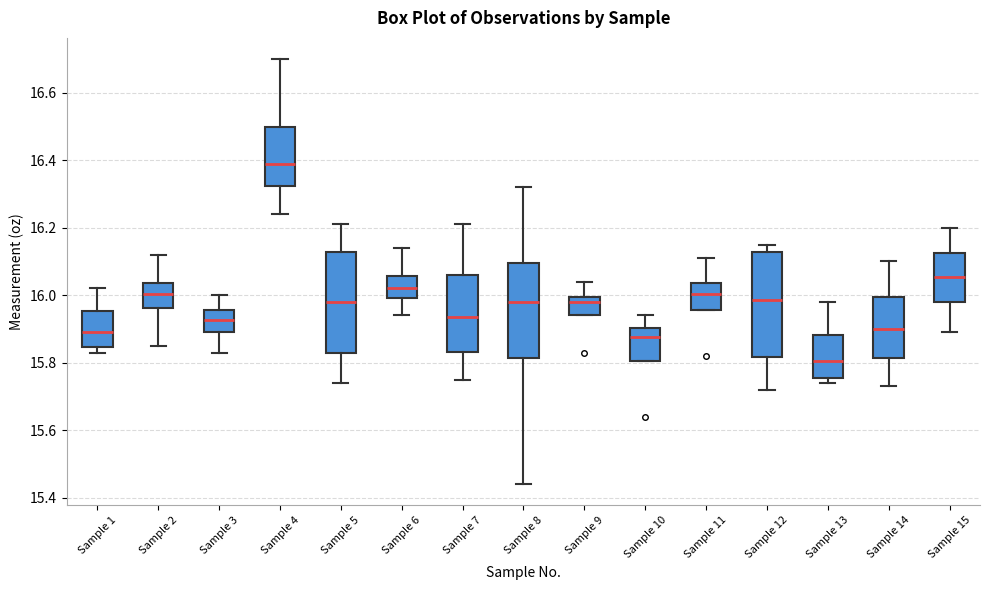

Reading left to right, transcribe this box plot: for each box, give where its median line is, the range the box spans, and where its two whiskers end, as read against the y-axis. The values are not printed on the chart, so give them approximately, as read against the axis.

Sample 1: median 15.90, box 15.84 to 15.96, whiskers 15.84 (just below the box's lower edge) to 16.02
Sample 2: median 16.00, box 15.96 to 16.04, whiskers 15.86 to 16.12
Sample 3: median 15.92, box 15.90 to 15.96, whiskers 15.84 to 16.00
Sample 4: median 16.40, box 16.32 to 16.50, whiskers 16.24 to 16.70
Sample 5: median 15.98, box 15.84 to 16.12, whiskers 15.74 to 16.22
Sample 6: median 16.02, box 16.00 to 16.06, whiskers 15.94 to 16.14
Sample 7: median 15.94, box 15.84 to 16.06, whiskers 15.76 to 16.22
Sample 8: median 15.98, box 15.82 to 16.10, whiskers 15.44 to 16.32
Sample 9: median 15.98, box 15.94 to 16.00, whiskers 15.94 to 16.04
Sample 10: median 15.88, box 15.80 to 15.90, whiskers 15.80 to 15.94
Sample 11: median 16.00, box 15.96 to 16.04, whiskers 15.96 to 16.12
Sample 12: median 15.98, box 15.82 to 16.12, whiskers 15.72 to 16.16
Sample 13: median 15.80, box 15.76 to 15.88, whiskers 15.74 to 15.98
Sample 14: median 15.90, box 15.82 to 16.00, whiskers 15.74 to 16.10
Sample 15: median 16.06, box 15.98 to 16.12, whiskers 15.90 to 16.20